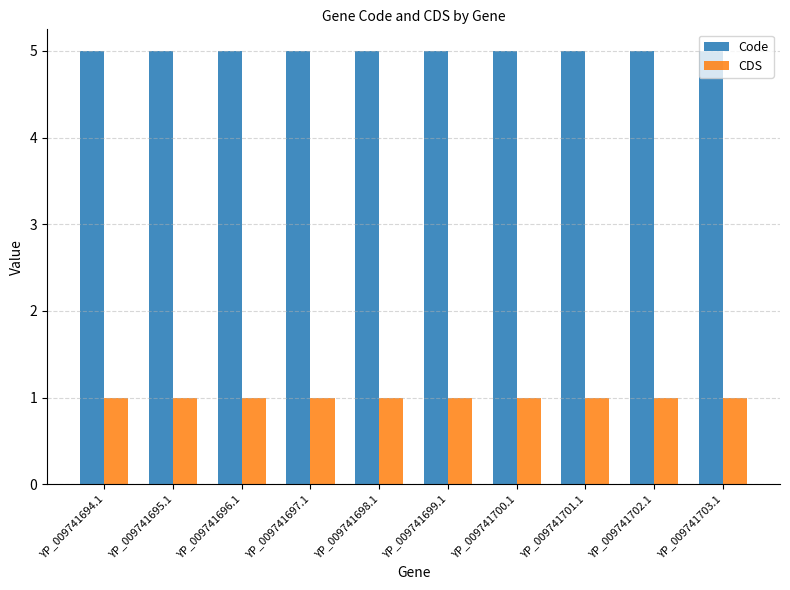

What is the sum of the Code values at YP_009741701.1 and YP_009741697.1?

10